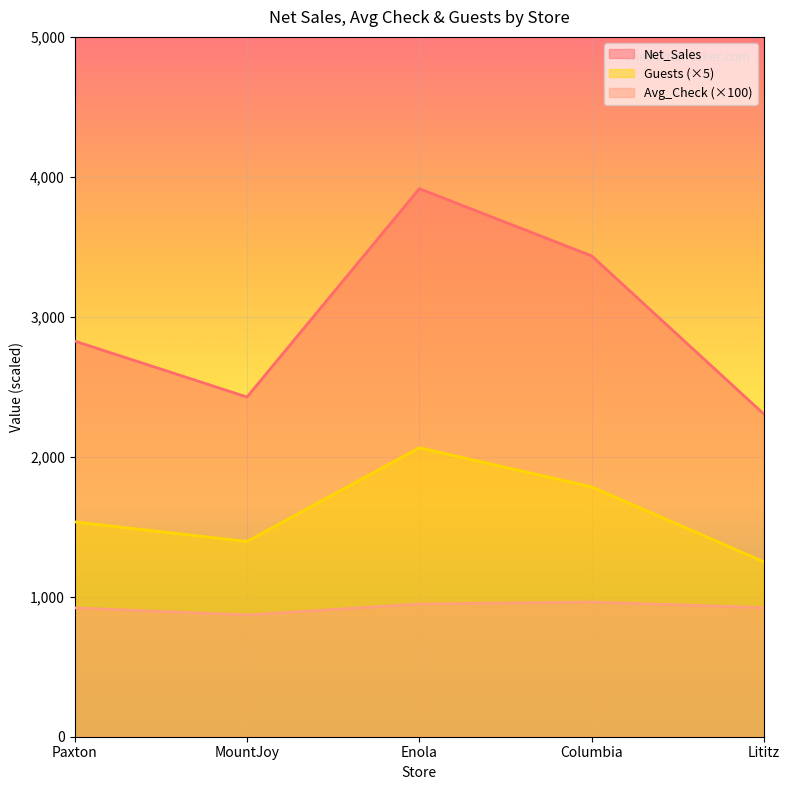

Where is the first local minimum for Guests?

MountJoy